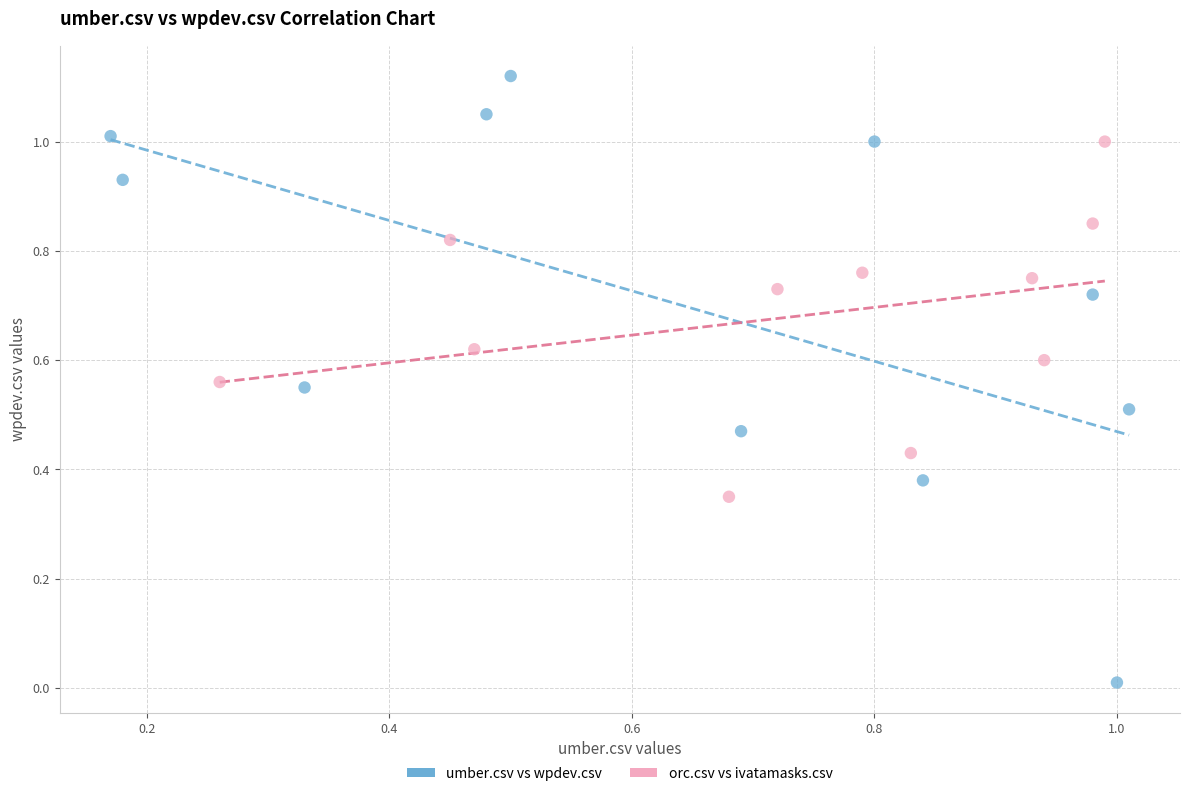

Which series has the largest Y range (max minus min)?

umber.csv vs wpdev.csv